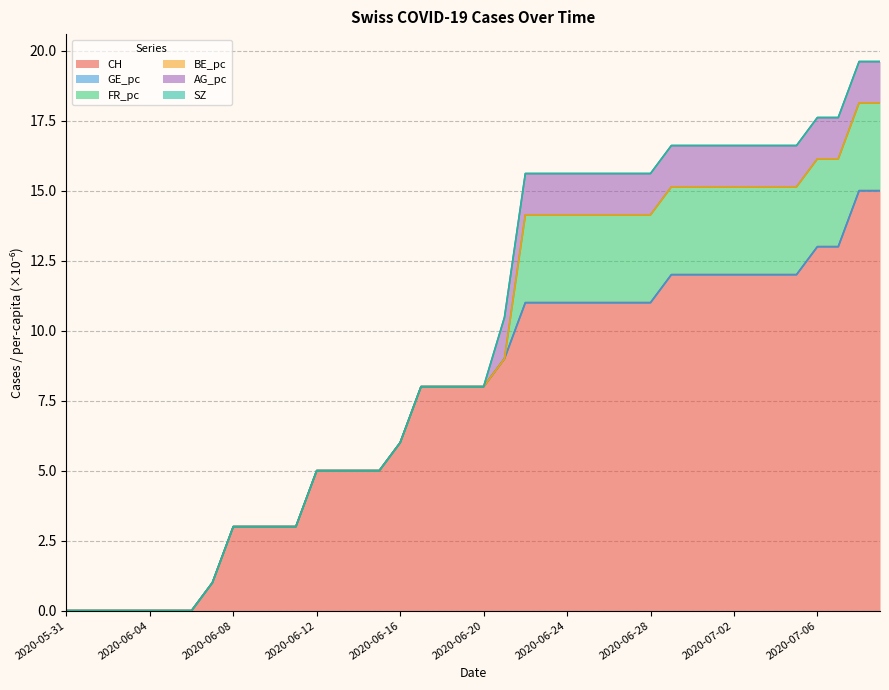

Is it true that CH equals 8.7 at 2020-06-14?

False